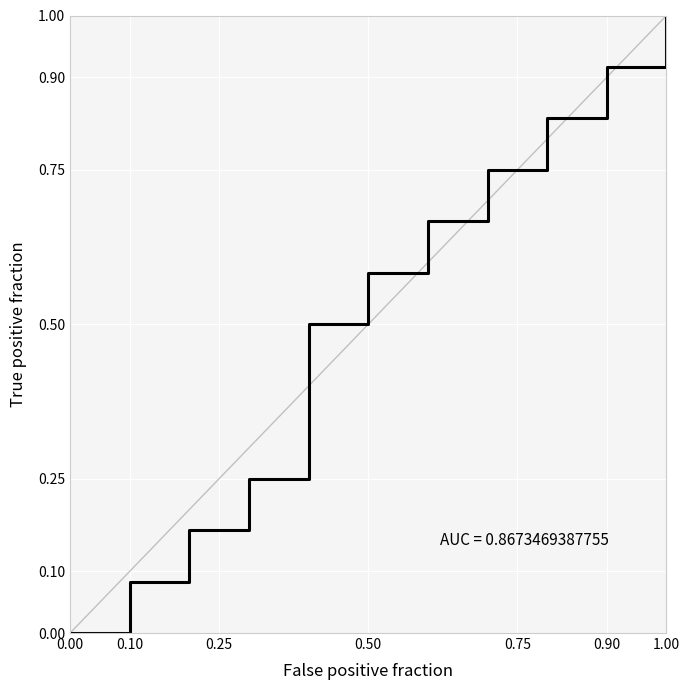

What is the greatest value displayed?

1.0